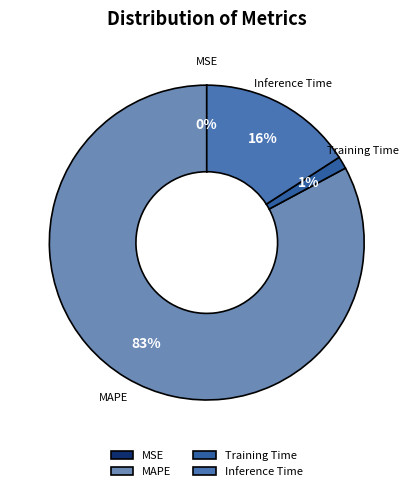

Which category has the biggest portion of the pie?

MAPE